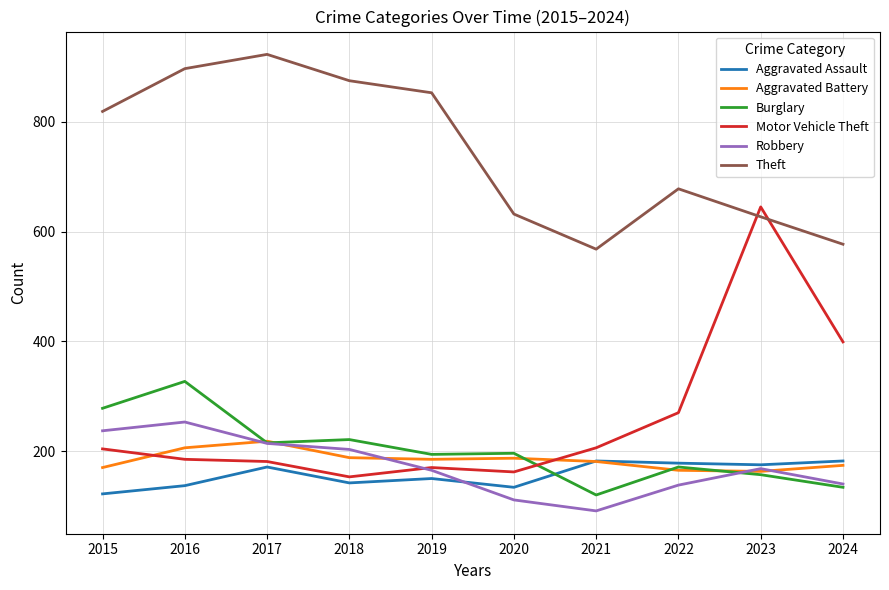

Rank the series by their maximum value, from lowest to highest.

Aggravated Assault, Aggravated Battery, Robbery, Burglary, Motor Vehicle Theft, Theft